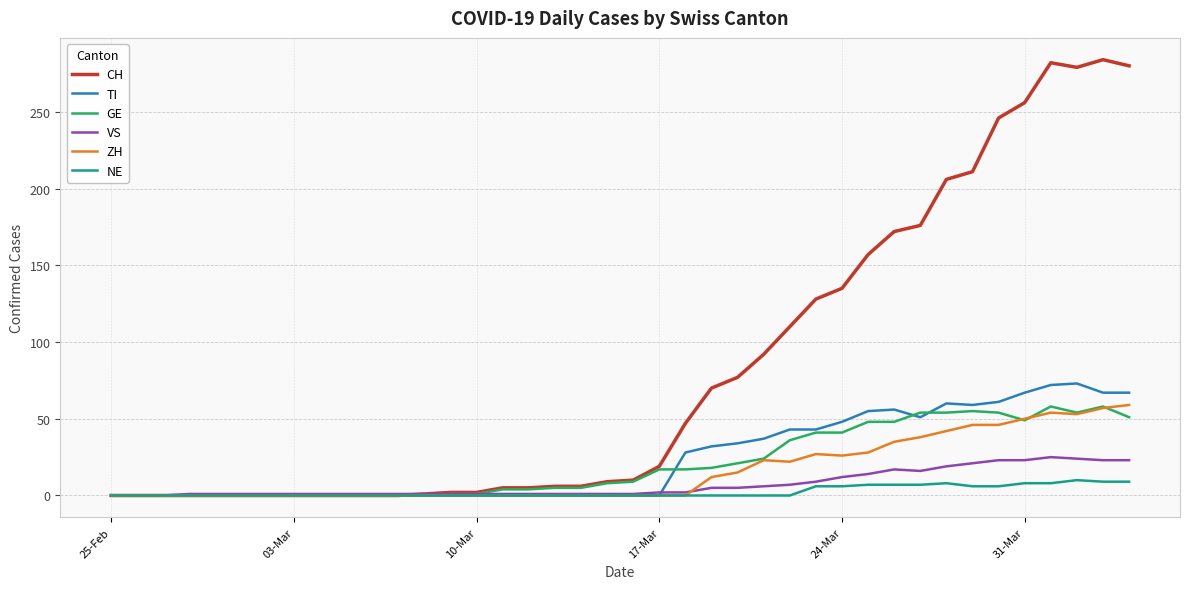

What is the sum of all NE values?

97